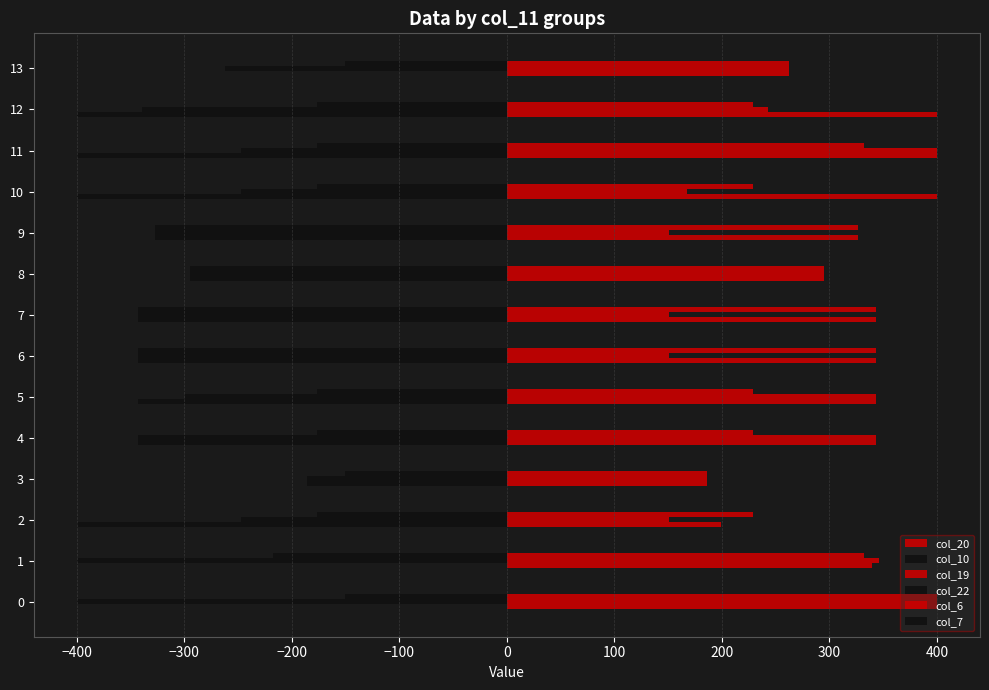

What is the approximate value of col_10 at 12?

-400.0